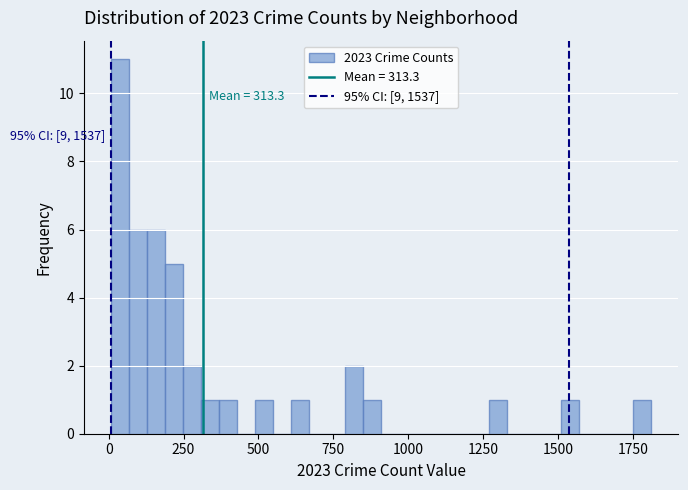

Read against the x-axis, roughly where is the centre of the tallest bar?

50